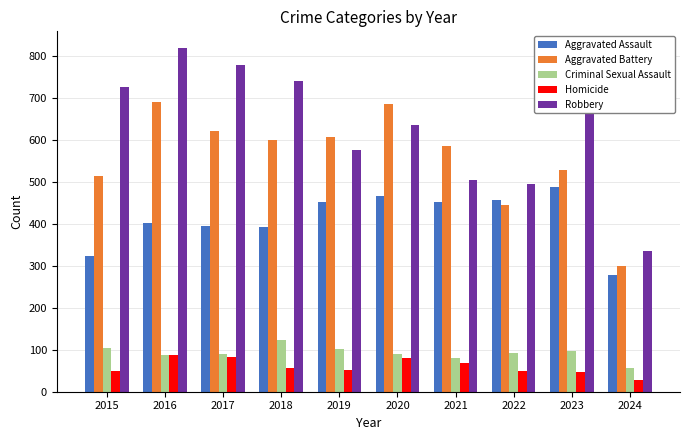

What is the difference between the second highest and second lowest values in the Robbery series?

285